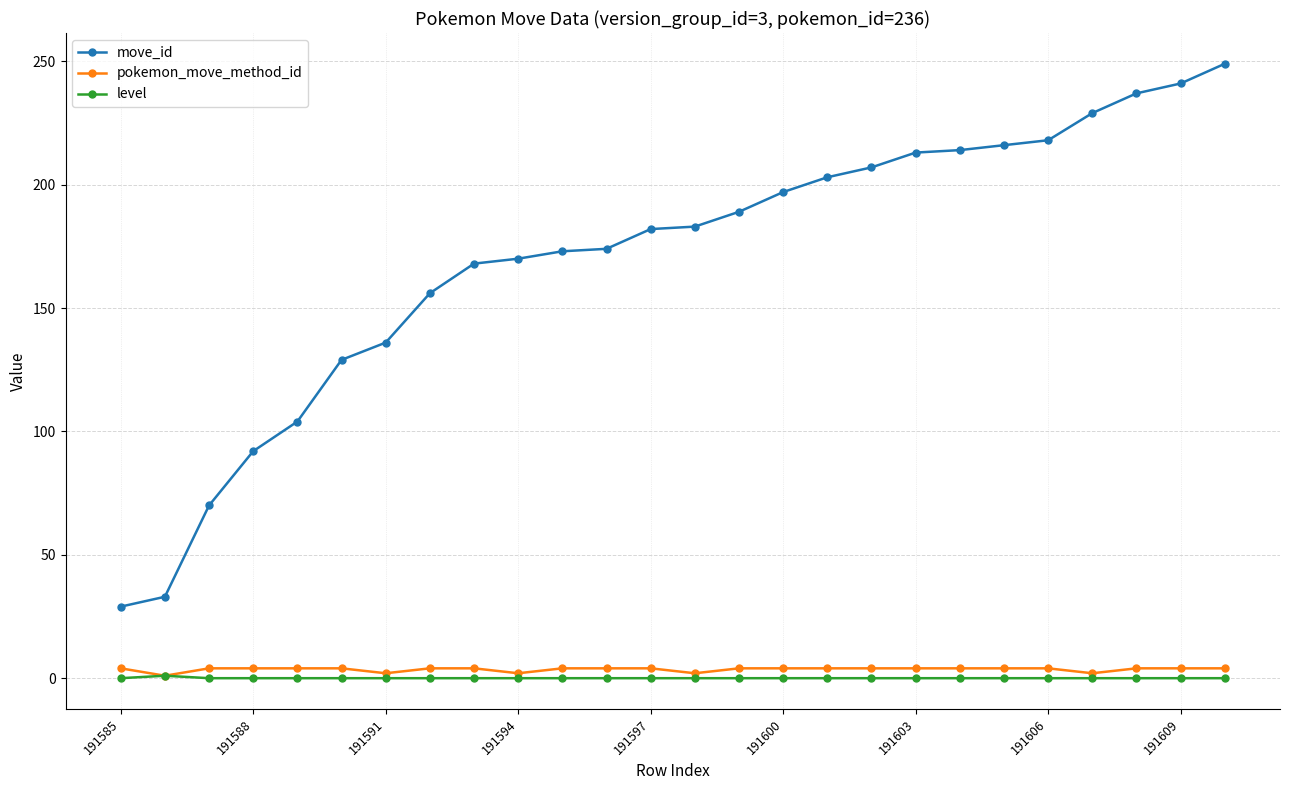

What is the value of the move_id point at the 20th from the left?

214